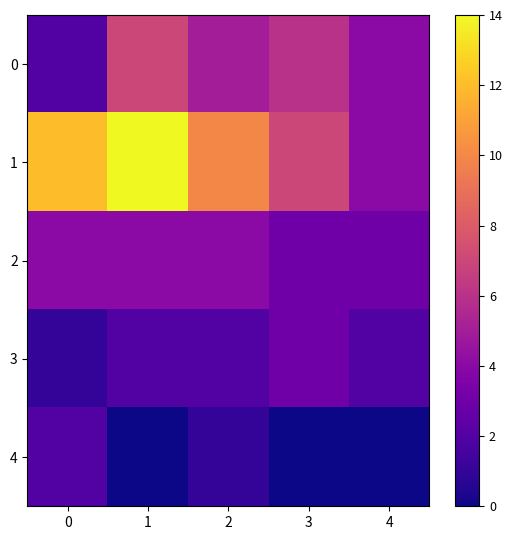

Reading right to left, extract all data points from this chart.

0: 4=4	3=6	2=5	1=7	0=2
1: 4=4	3=7	2=10	1=14	0=12
2: 4=3	3=3	2=4	1=4	0=4
3: 4=2	3=3	2=2	1=2	0=1
4: 4=0	3=0	2=1	1=0	0=2